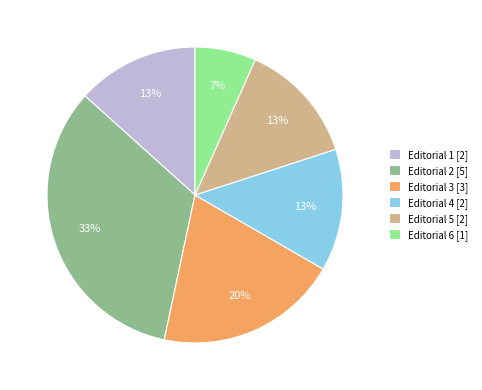

Is it true that Editorial 4 [2] is 13% of the pie?

True